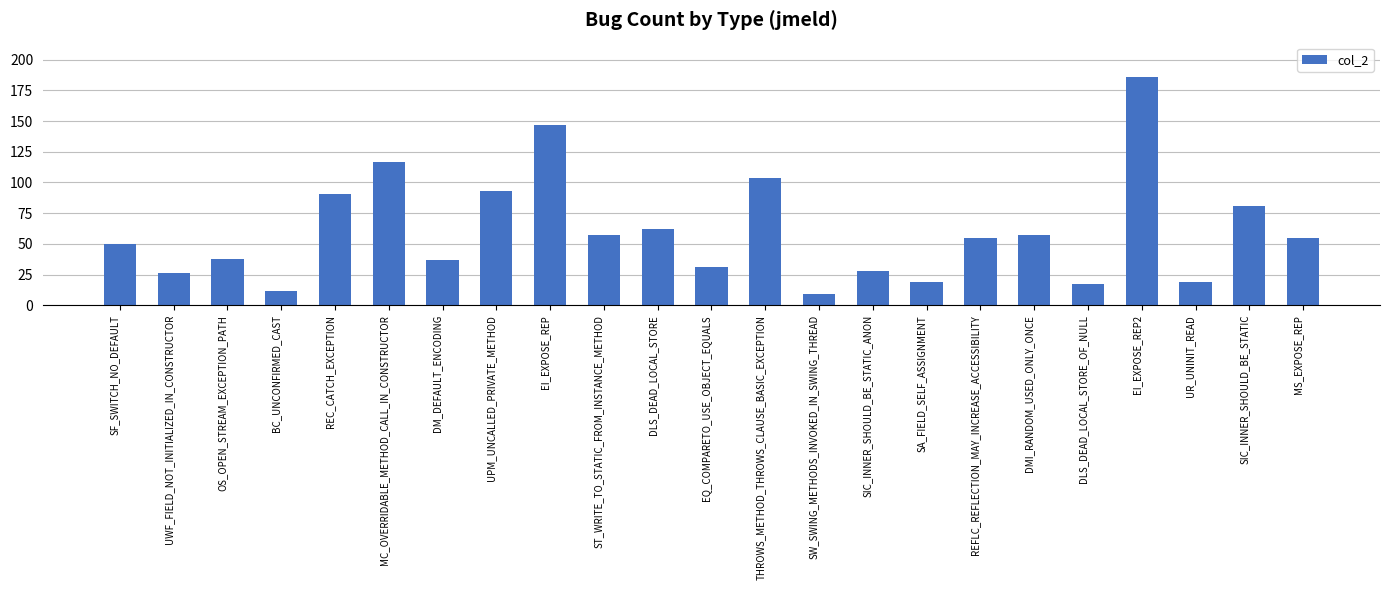

What is the label of the 16th bar from the right?

UPM_UNCALLED_PRIVATE_METHOD